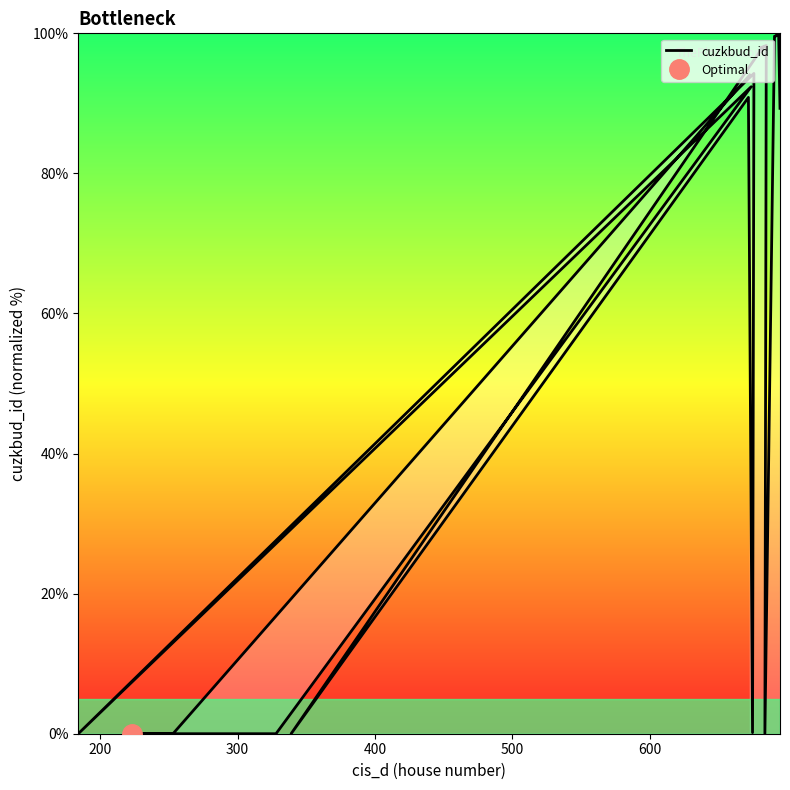

True or false: the data has more than 2 interior local peaks.

True